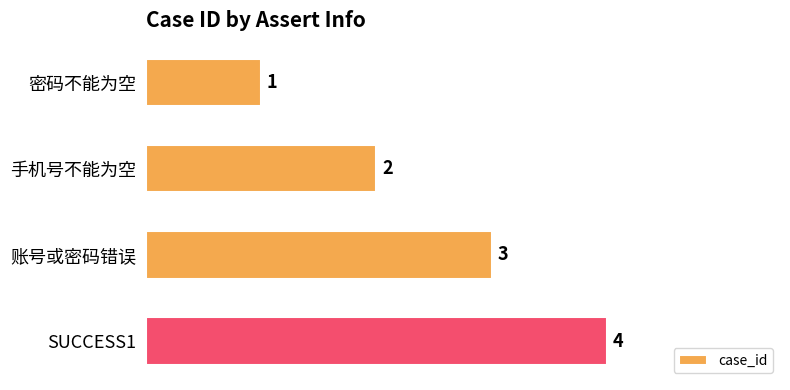

Is it true that the value at 手机号不能为空 is 0?

False